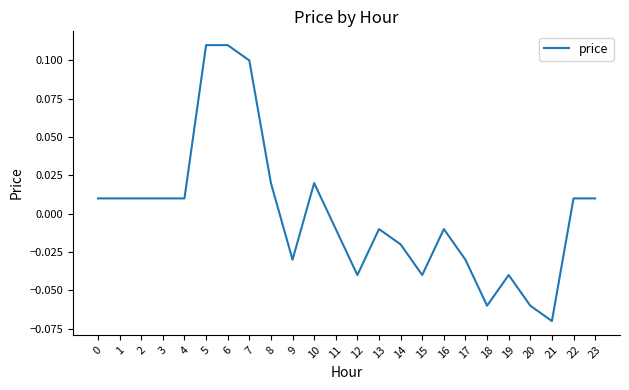

What is the difference between the maximum and minimum values?

0.2